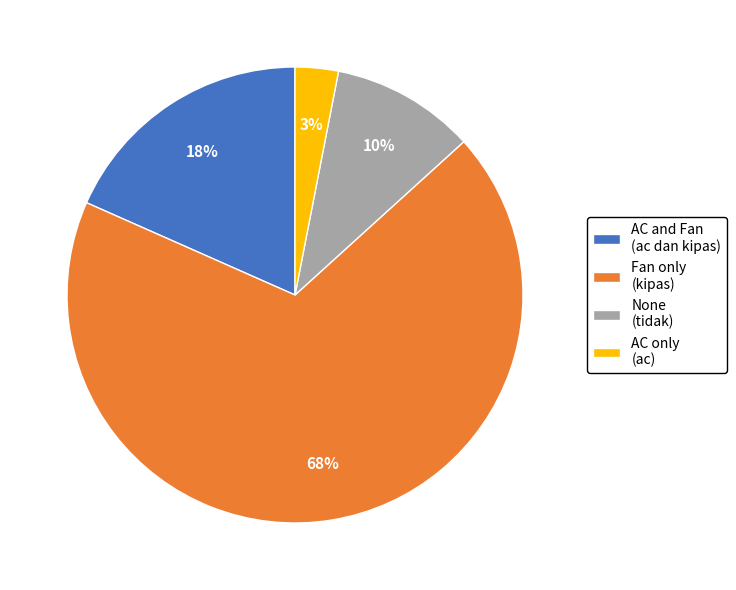

To the nearest percent, what is the average slice percentage?

25%